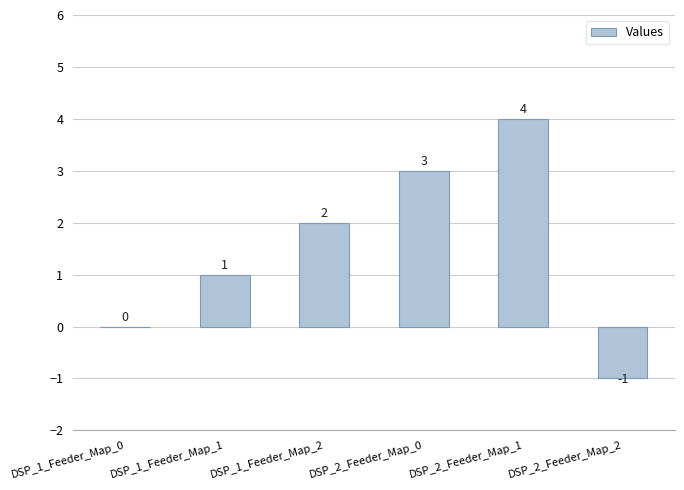

At which category does the chart reach its peak across all series?

DSP_2_Feeder_Map_1